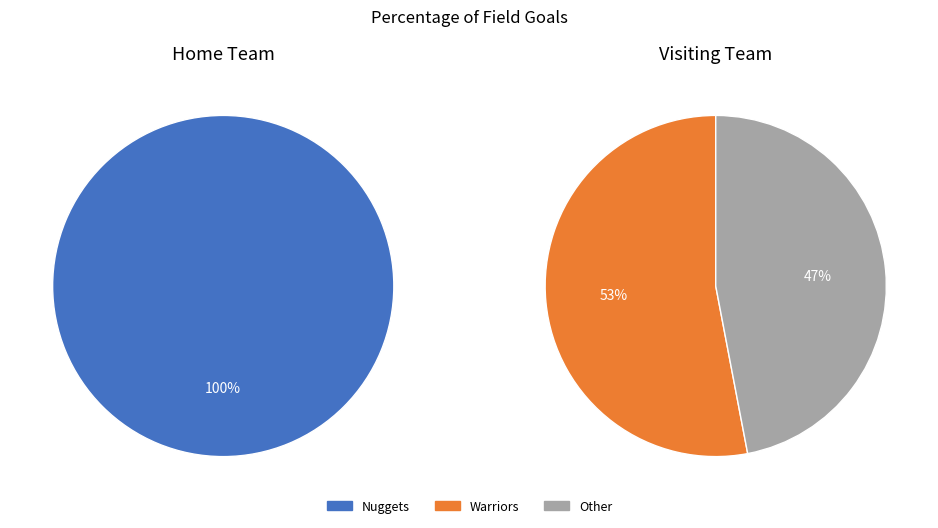

Count the number of slices in the pie.

2